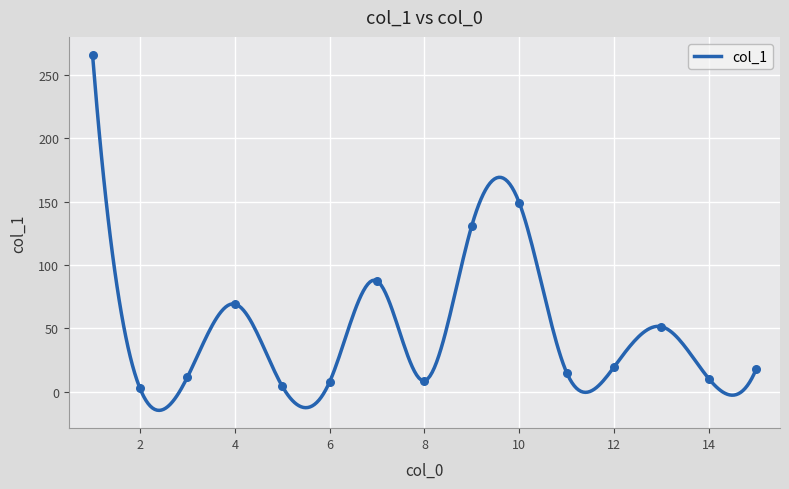

What is the ratio of the value at 3 to the value at 12?

0.6